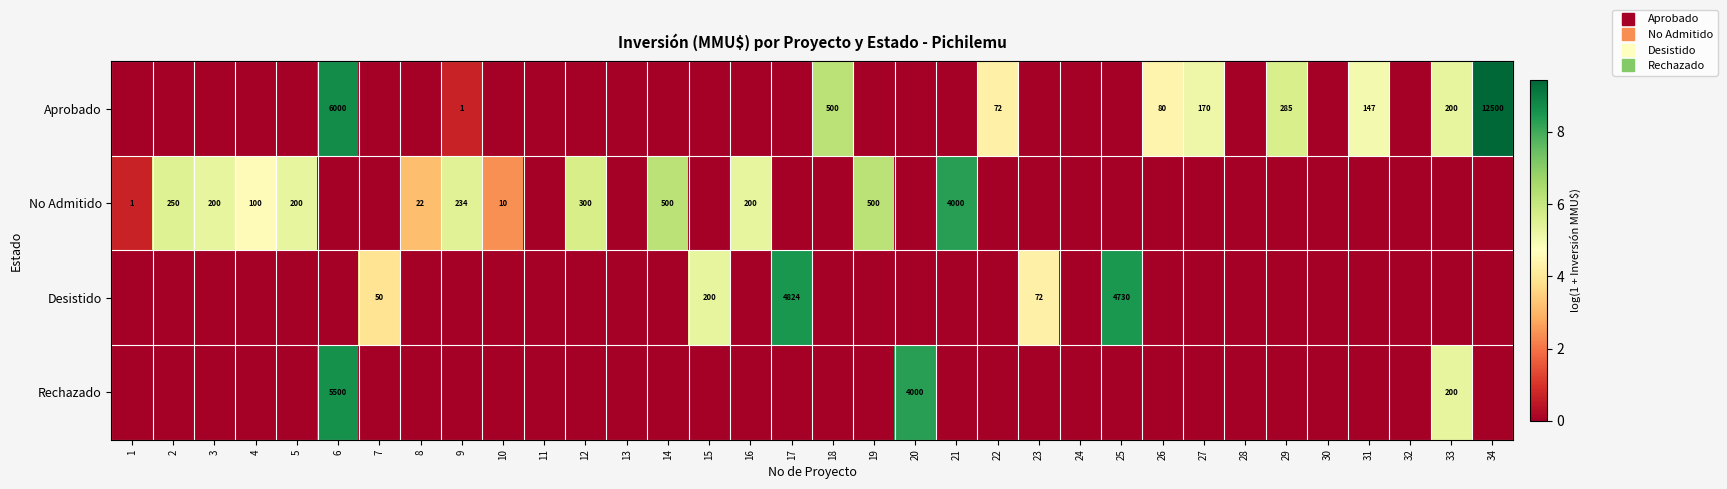

How many data points in Aprobado are above 0?

10